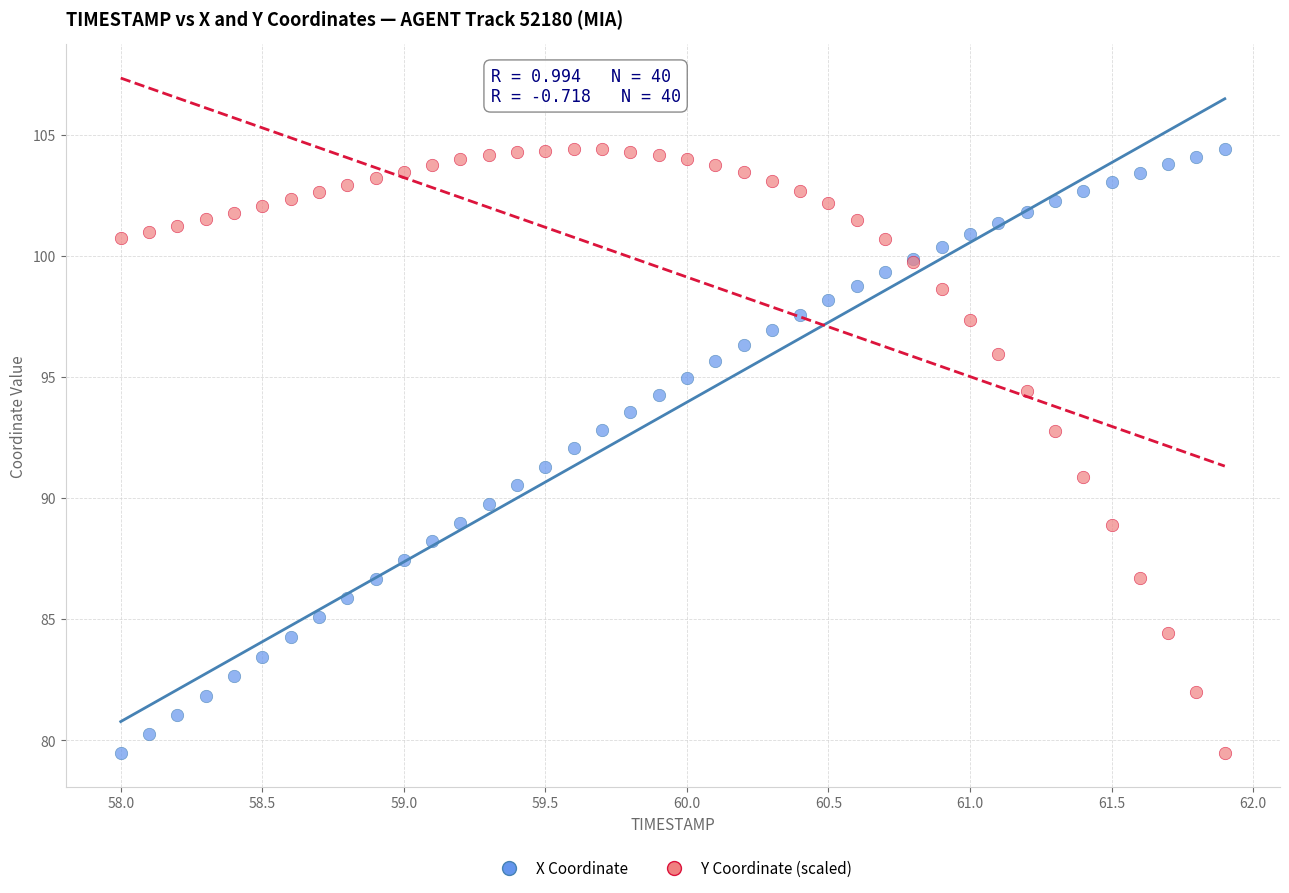

What is the X range (max minus min) for the scatter plot?

3.9